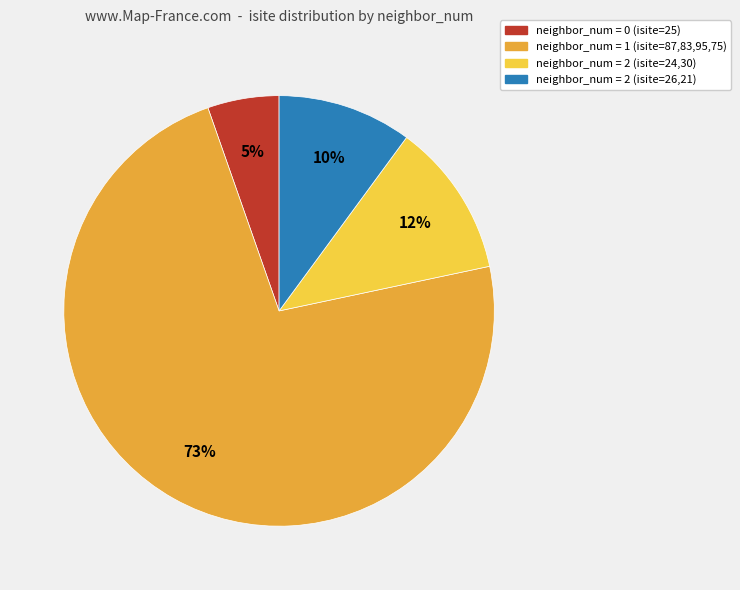

True or false: neighbor_num = 2 (isite=24,30) accounts for 12% of the total.

True